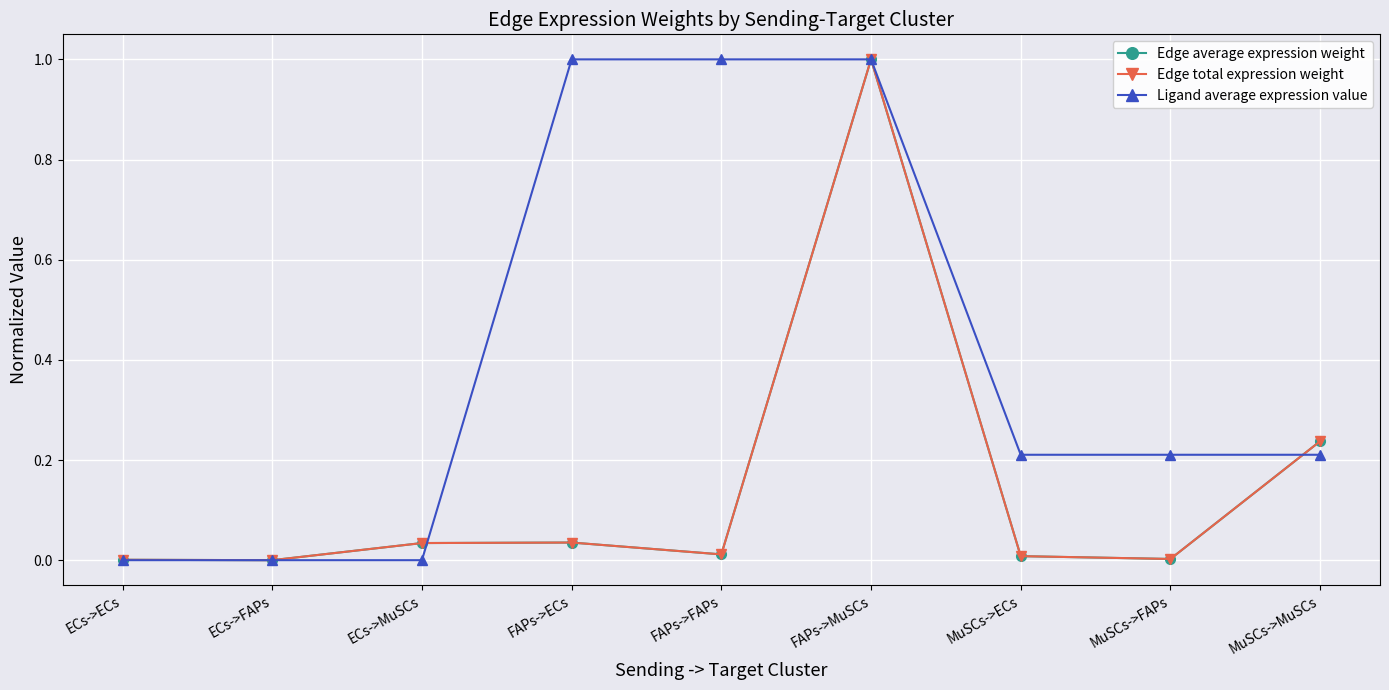

Is this an area chart (filled region under the line)?

No